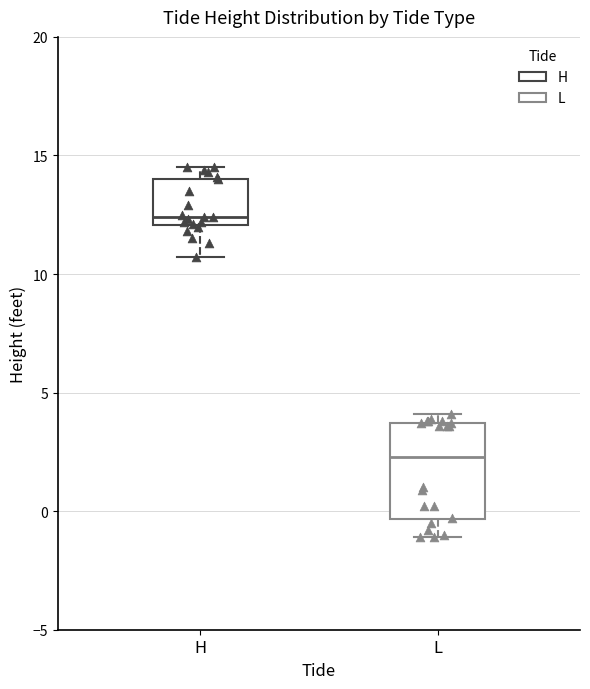

Which box is the tallest, from its lower edge to its upper edge?

L